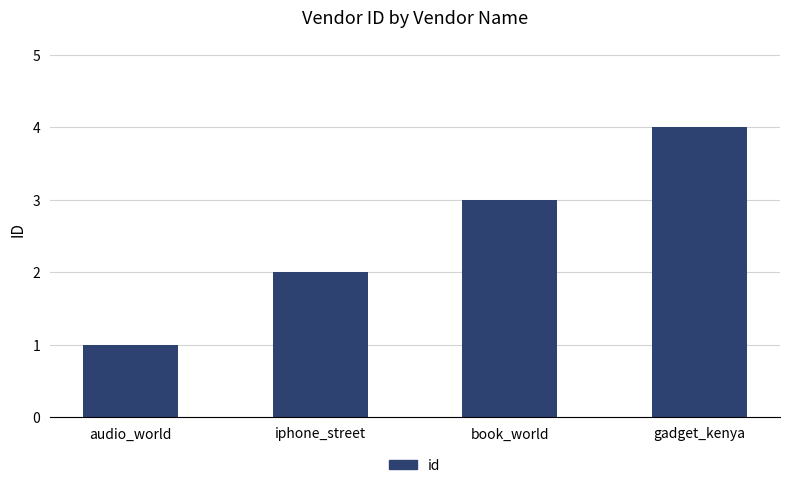

Reading left to right, what are all the values shown in this chart?

audio_world=1	iphone_street=2	book_world=3	gadget_kenya=4